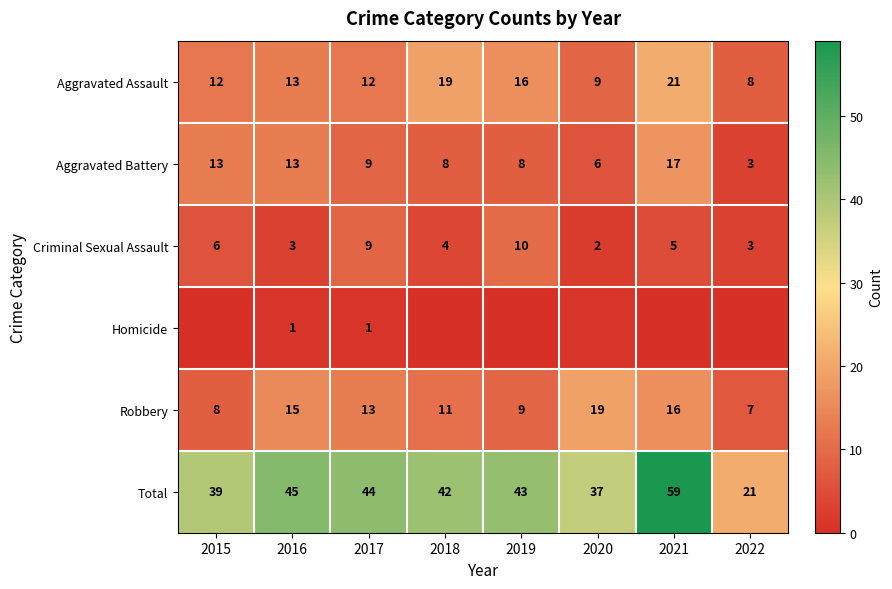

Which category has the lowest value in the Aggravated Battery series?

2022